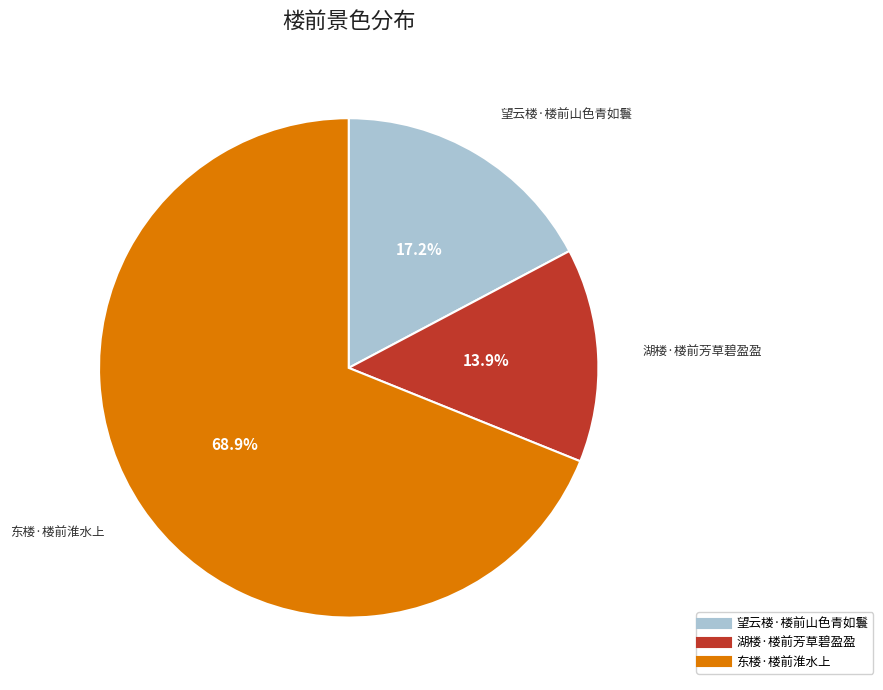

Between 望云楼·楼前山色青如鬟 and 东楼·楼前淮水上, which is larger?

东楼·楼前淮水上